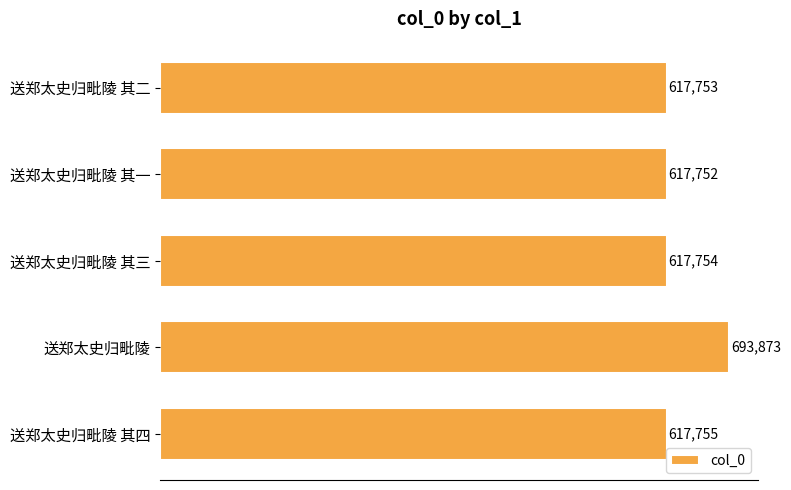

What is the greatest value displayed?

693873